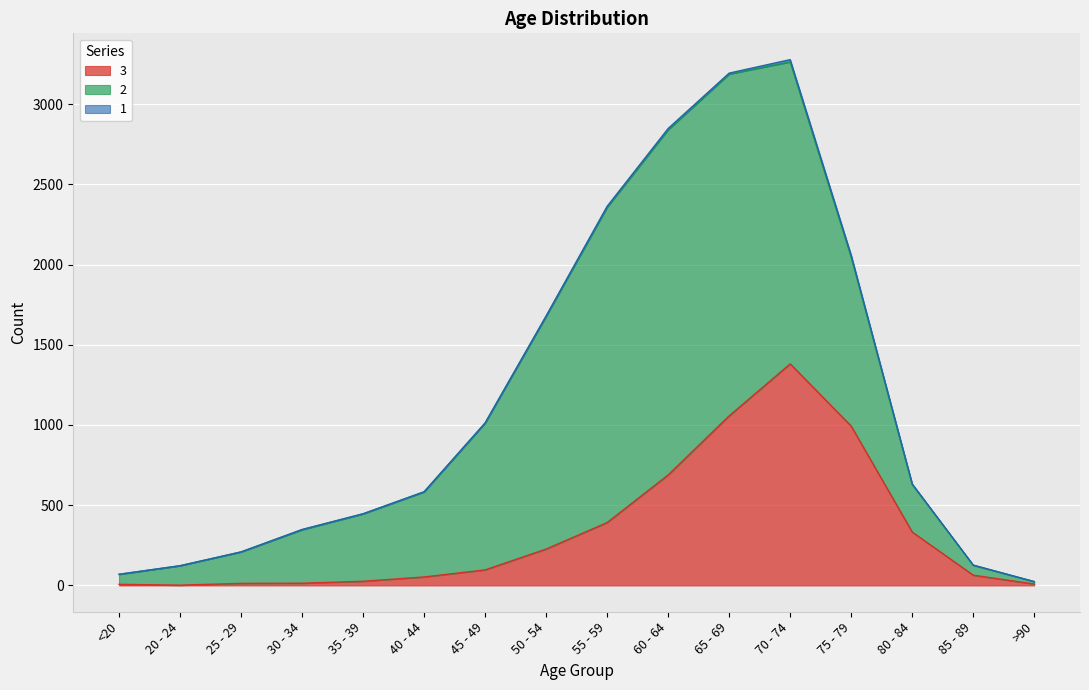

Which series has the largest range (max minus min)?

2